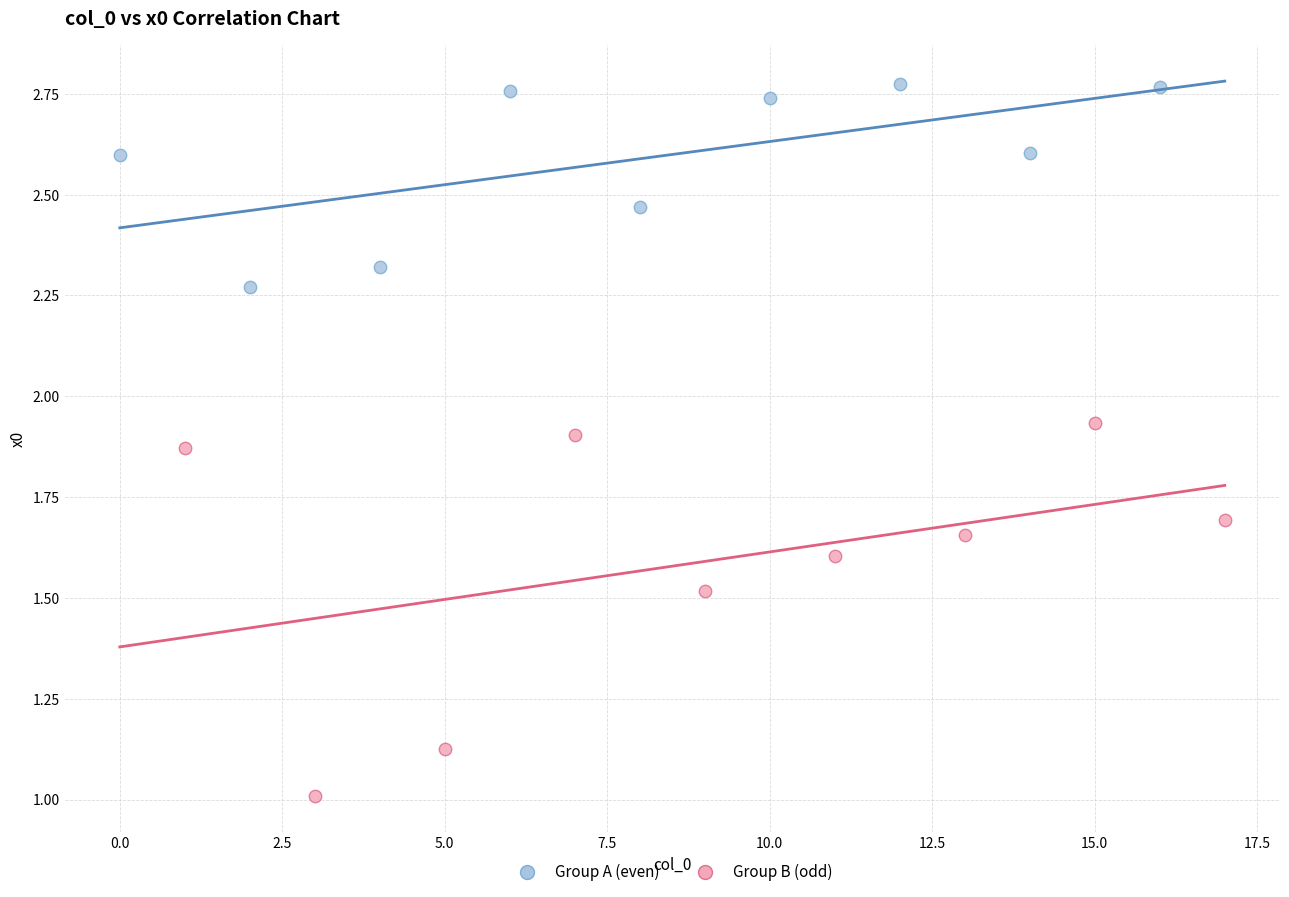

Which series has the largest Y range (max minus min)?

Group B (odd)